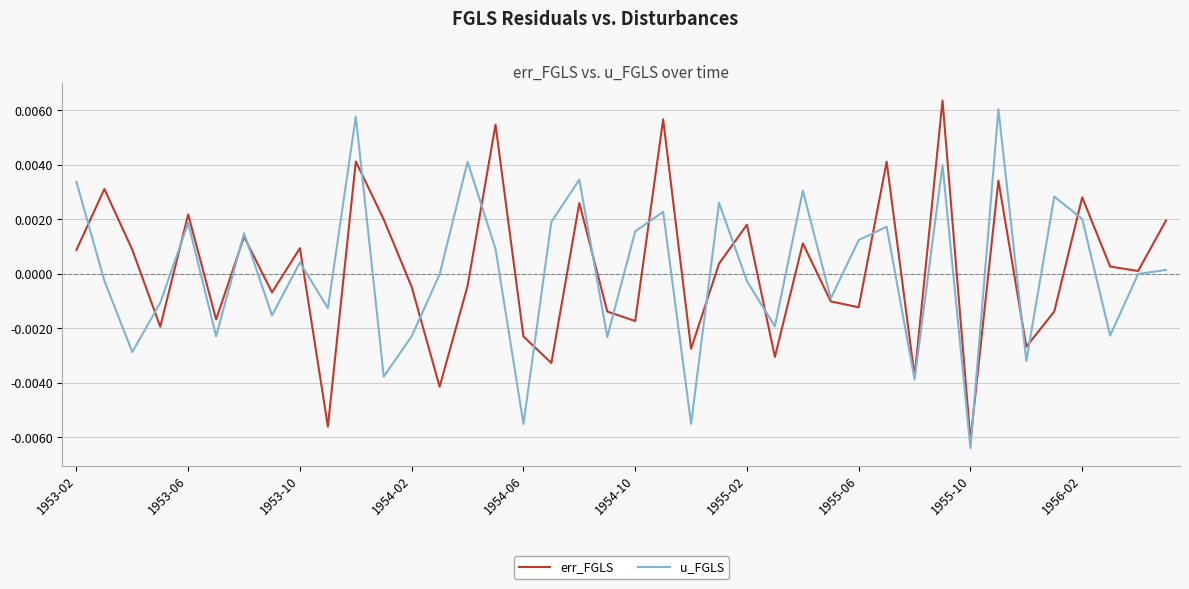

What are all the series names shown in the legend?

err_FGLS, u_FGLS